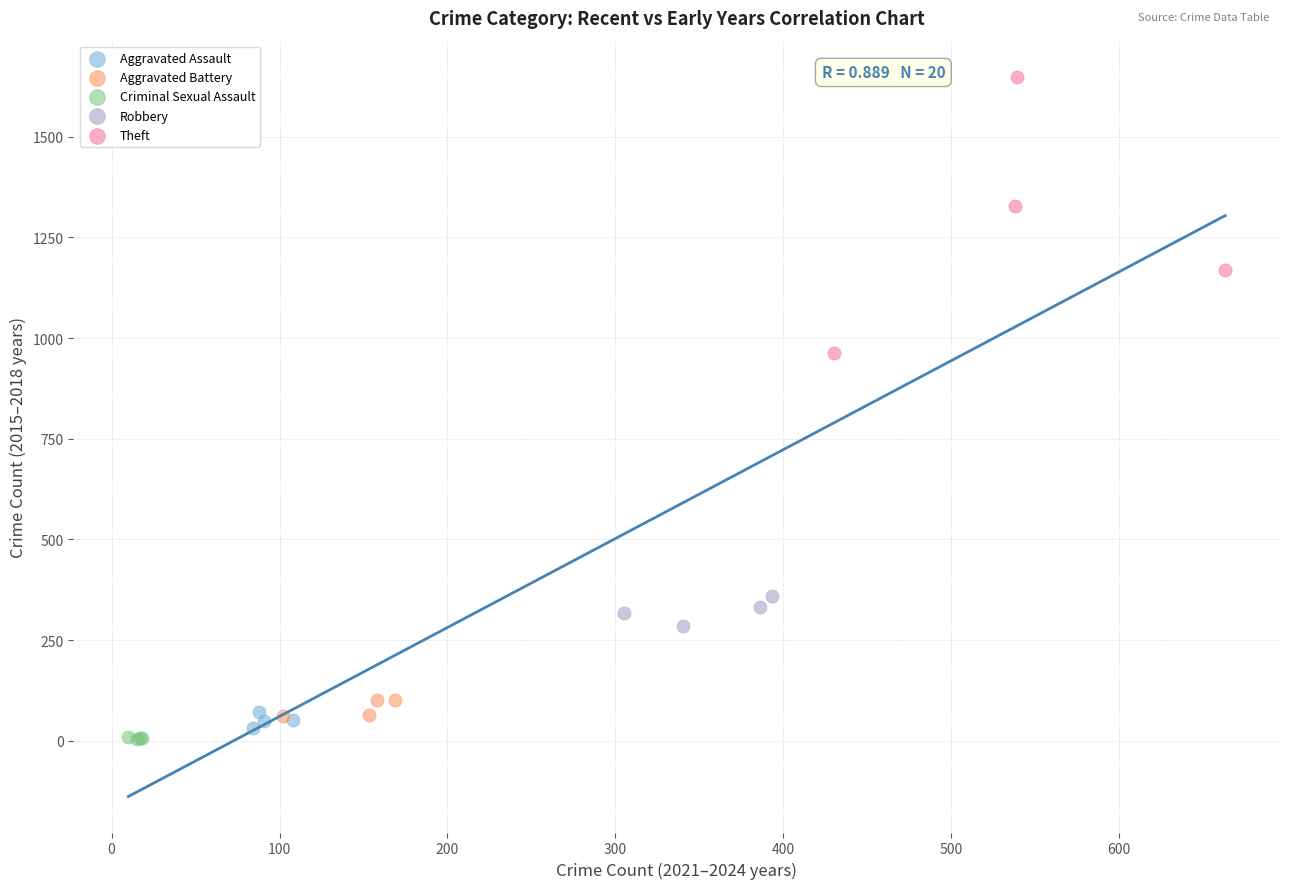

Which series has the widest spread of Y values?

Theft